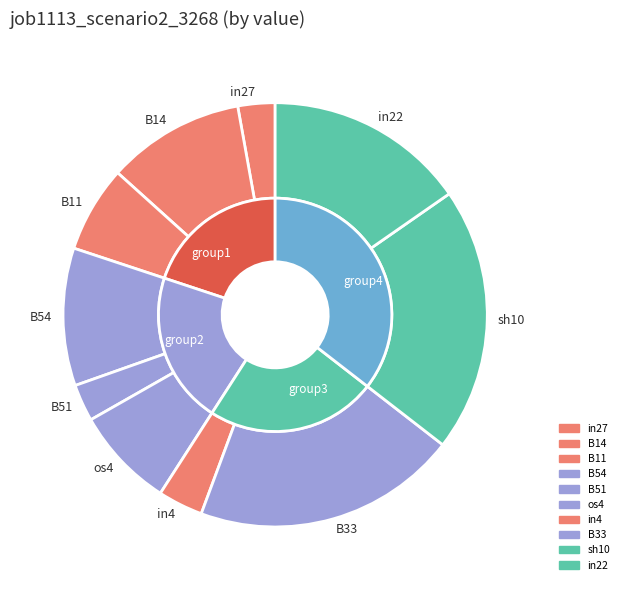

What portion of the pie excludes B14?

89.5%